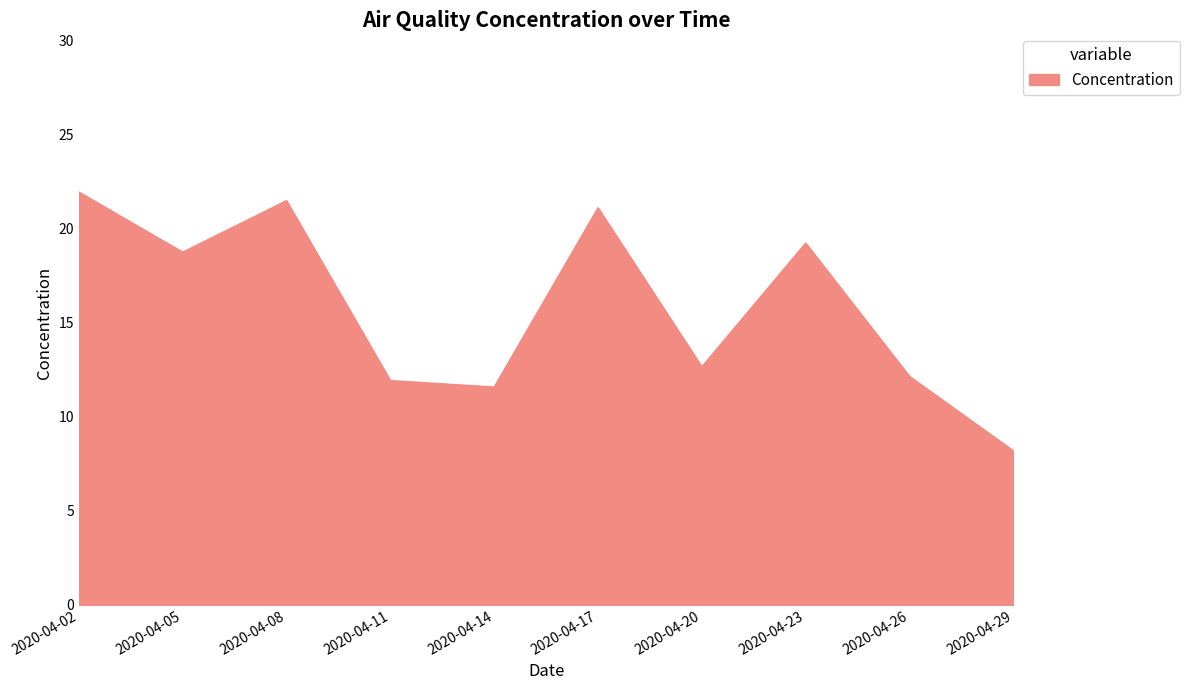

Which label corresponds to the smallest value in the chart?

2020-04-29